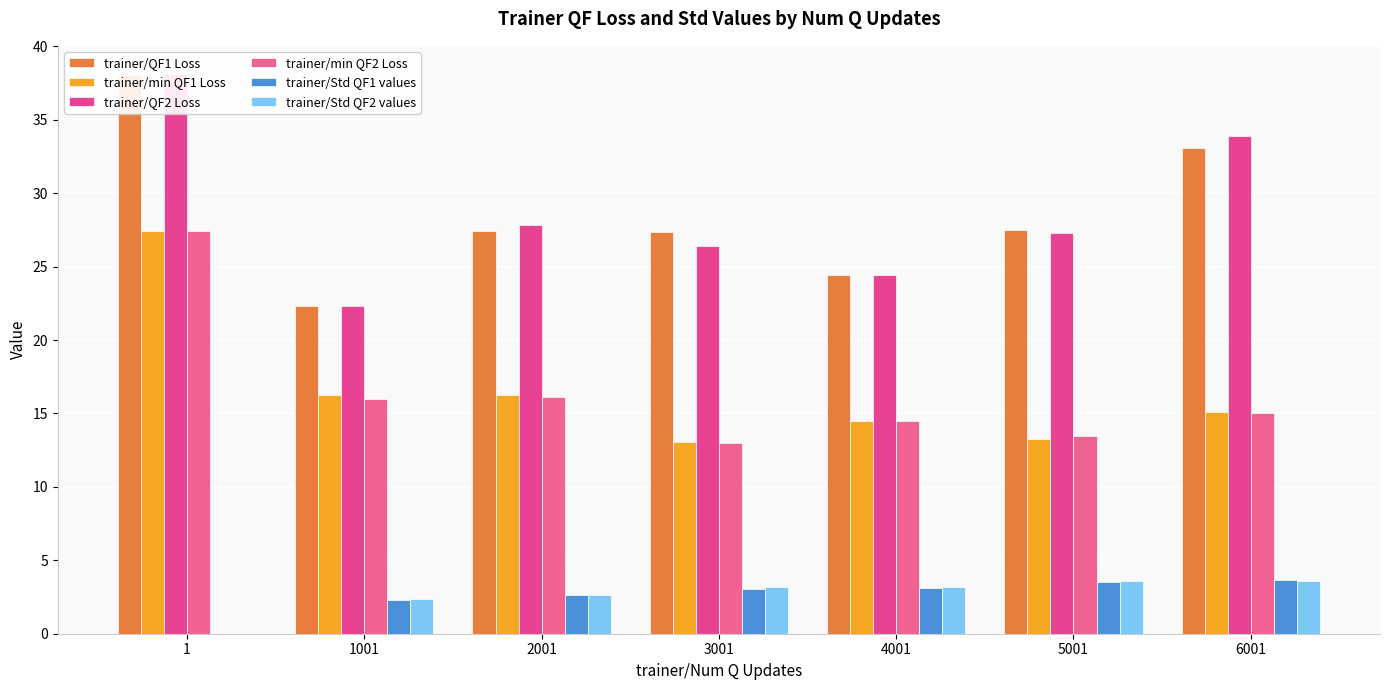

What is the highest value of the trainer/QF2 Loss series?

38.1